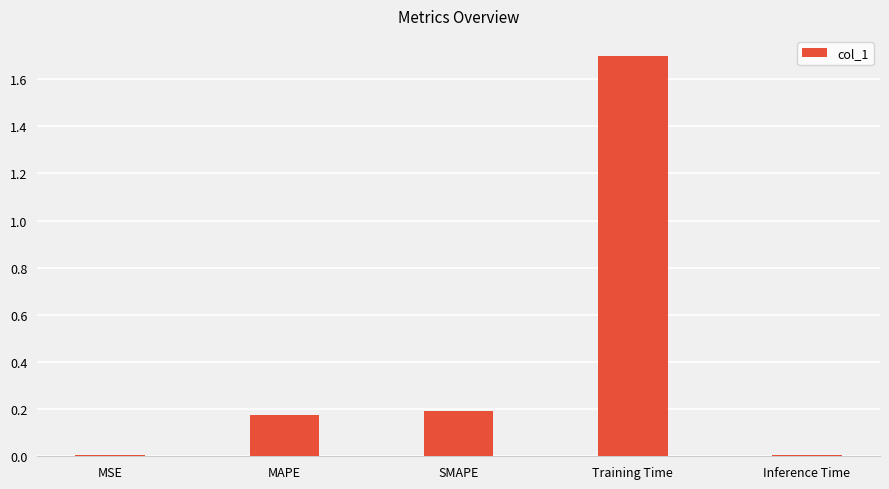

At which category does the chart reach its peak across all series?

Training Time